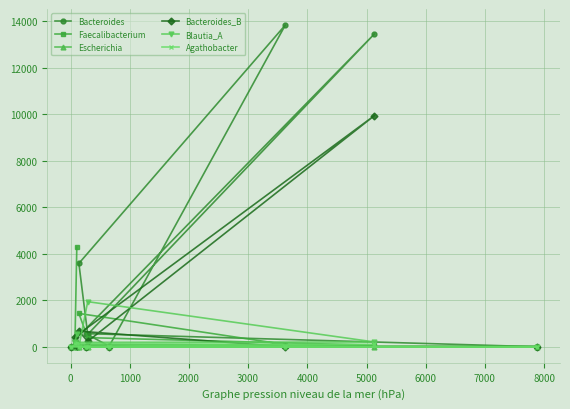

Reading left to right, list all the values displayed in this chart.

Bacteroides: 0	0	564	25	13841	3586	532	13461	292	139
Faecalibacterium: 0	0	0	16	93	1432	391	63	97	4279
Escherichia: 0	0	0	0	17	6	4	0	1	7
Bacteroides_B: 0	0	0	0	0	670	229	9946	423	37
Blautia_A: 0	0	0	0	0	0	1939	204	188	551
Agathobacter: 0	0	0	0	0	0	0	102	124	170